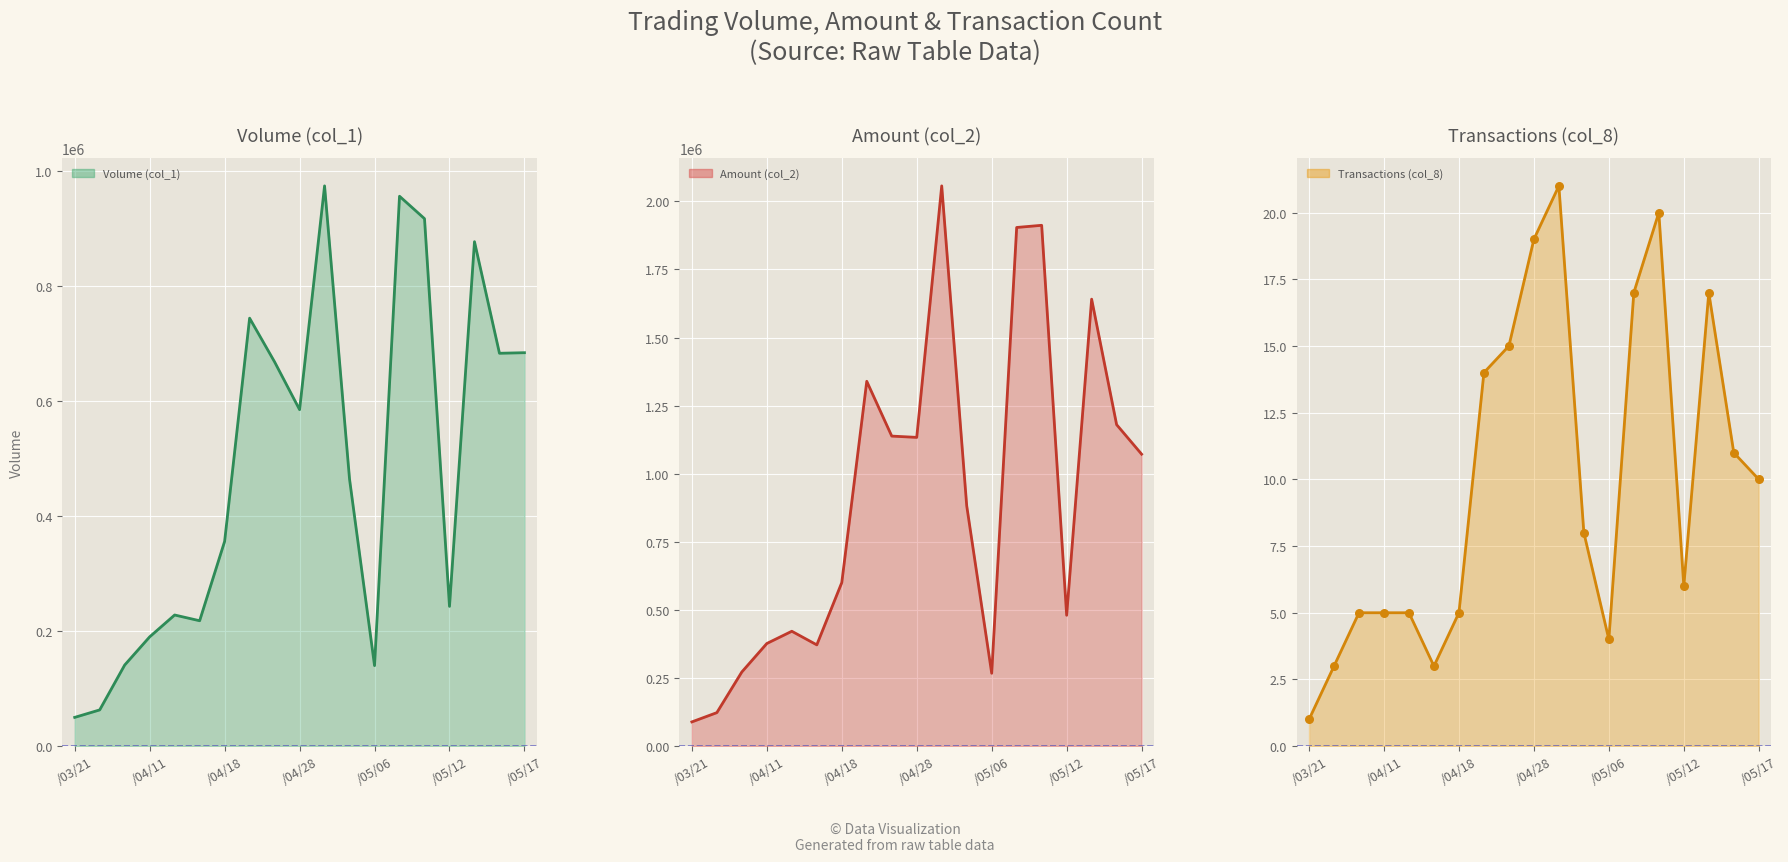

Which series has the largest Y range (max minus min)?

Amount (col_2) line